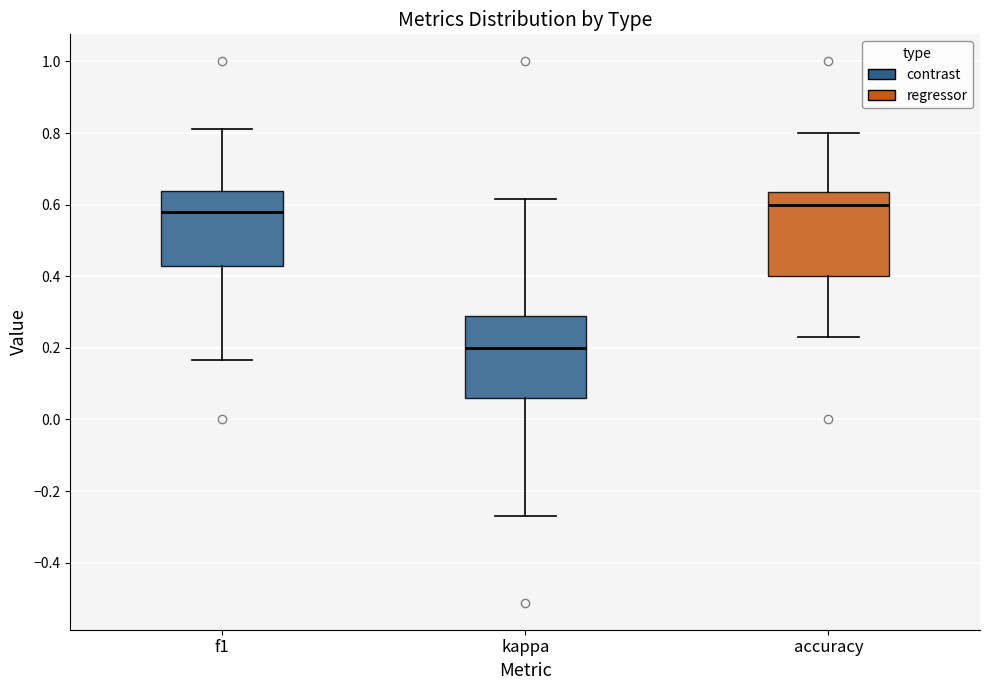

Reading left to right, read every box against the y-axis: the position of its median line, the range the box covers, and the ends of its whiskers. The values are not printed on the chart, so give them approximately, as read against the axis.

f1: median 0.58, box 0.42 to 0.64, whiskers 0.16 to 0.82
kappa: median 0.20, box 0.06 to 0.30, whiskers -0.28 to 0.62
accuracy: median 0.60, box 0.40 to 0.64, whiskers 0.24 to 0.80